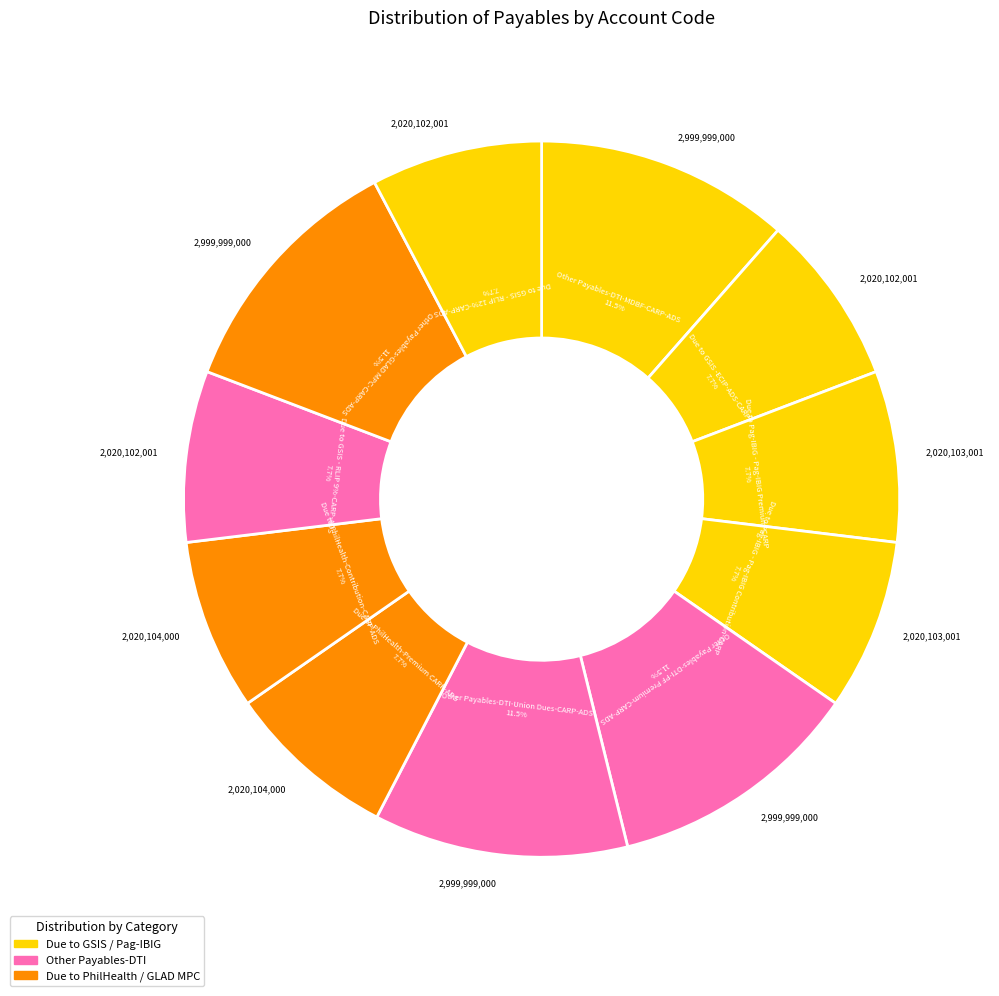

What percentage is the Other Payables-DTI-PF Premium-CARP-ADS slice, to the nearest percent?

11%